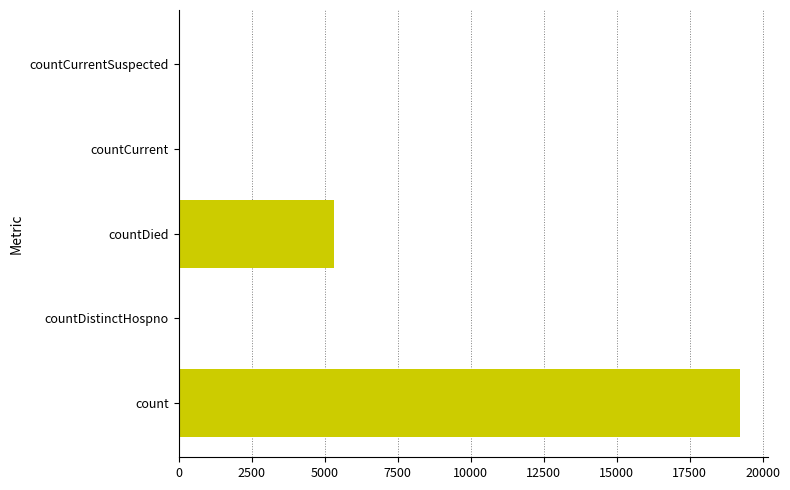

Is it true that the value at countDied is 5310?

True